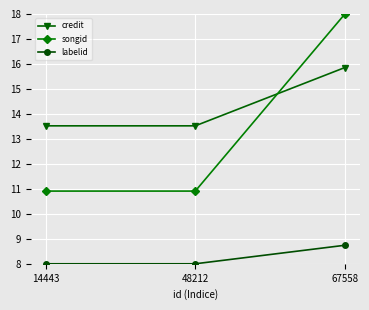

Count the number of data series in this chart.

3